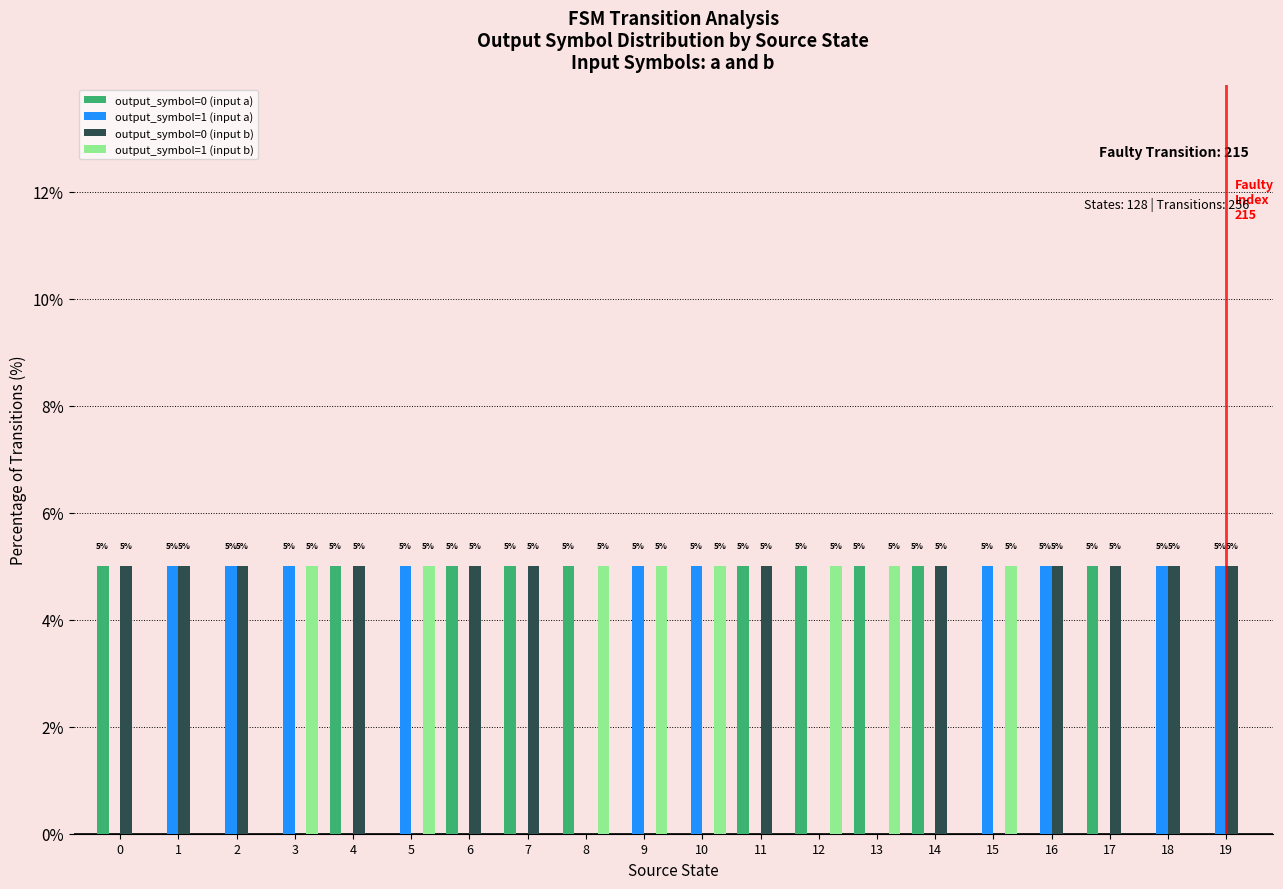

What is the maximum value shown in the chart?

5